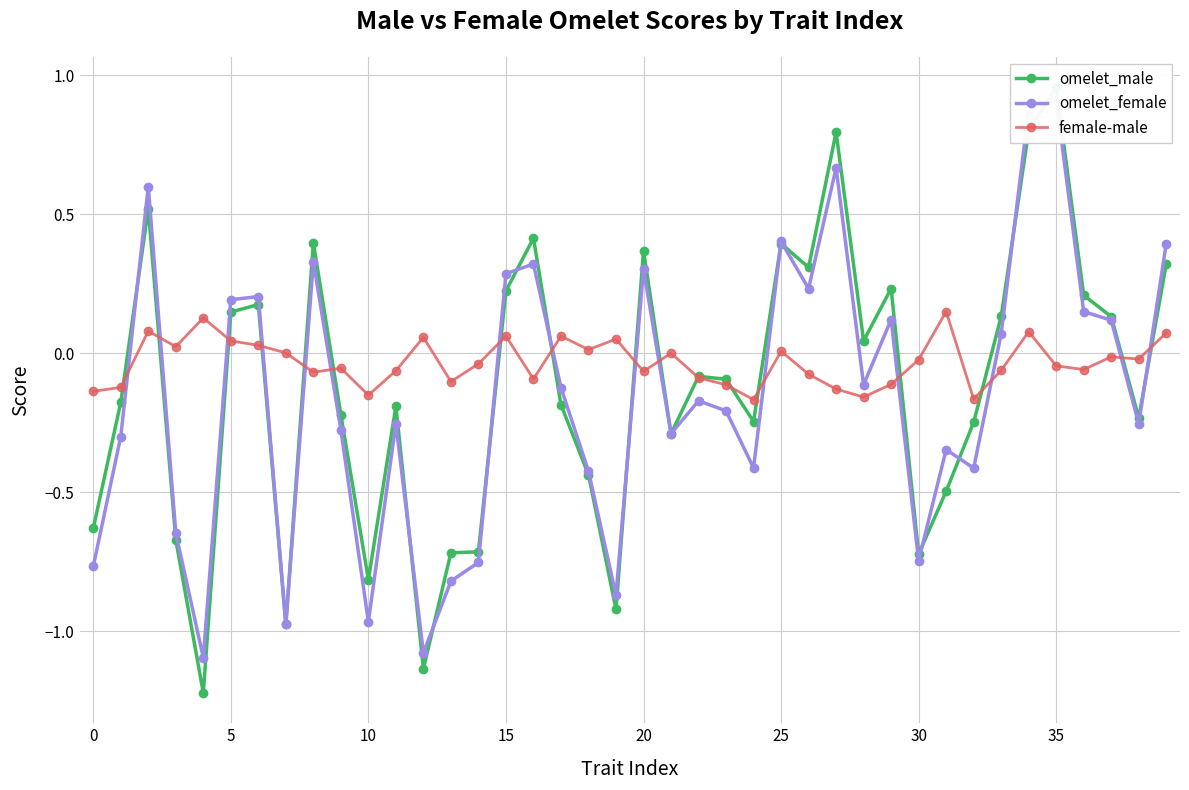

Which category has the highest value in the omelet_female series?

35